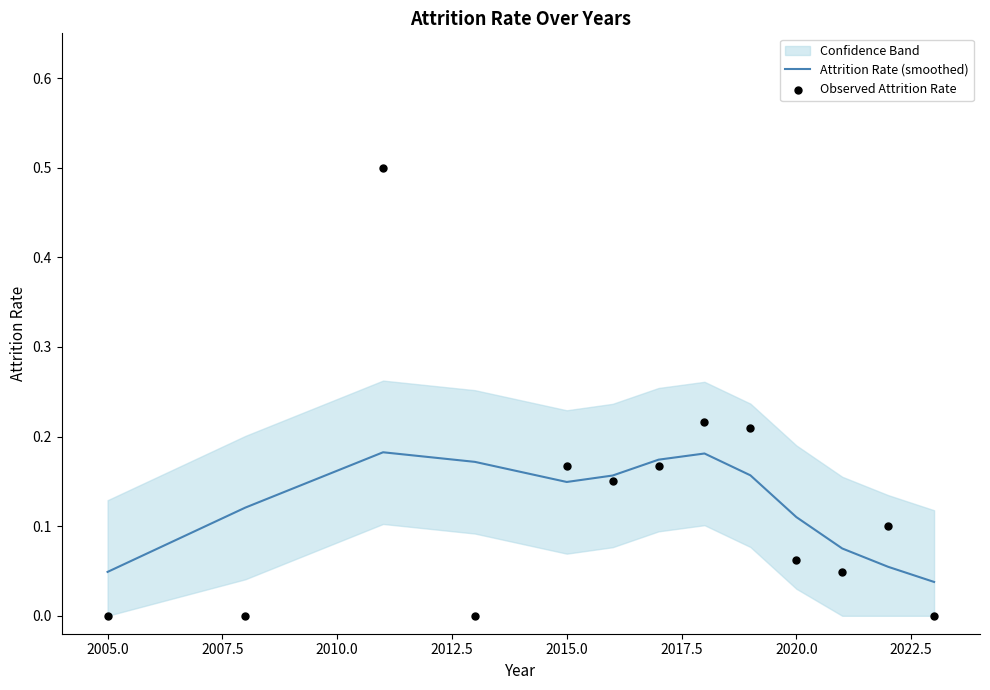

What is the total value across all series at 2015.0?

0.3